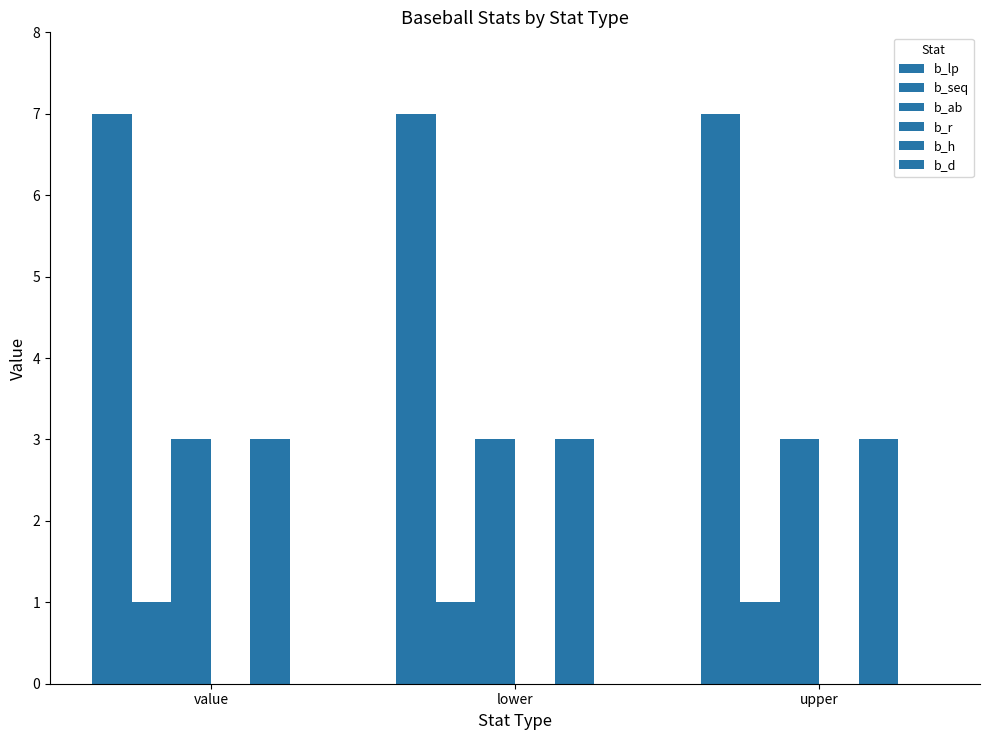

Between upper and value, which is larger?

upper